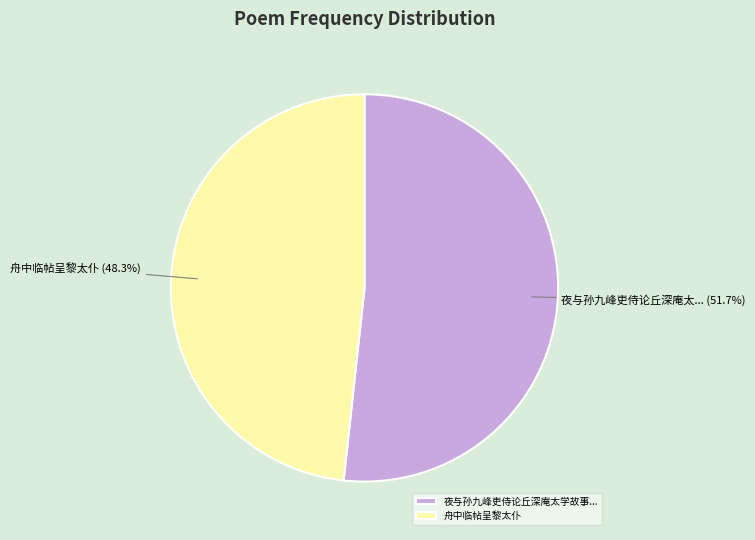

To the nearest percent, what percentage of the pie is 舟中临帖呈黎太仆?

48%